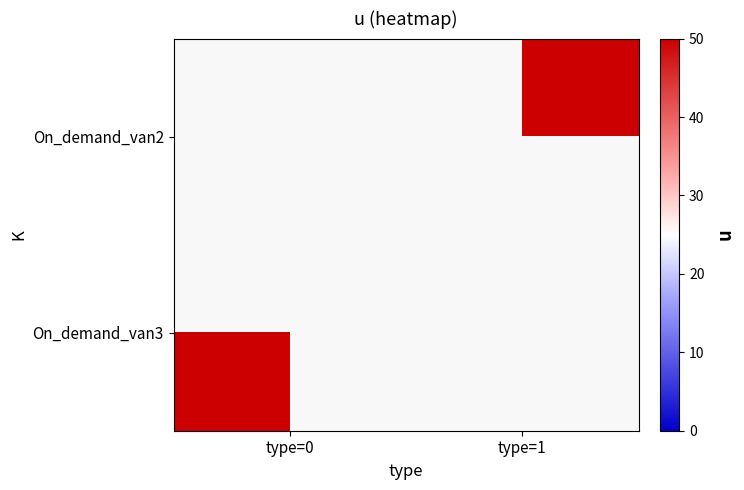

Rank the series by their maximum value, from lowest to highest.

On_demand_van2, On_demand_van3